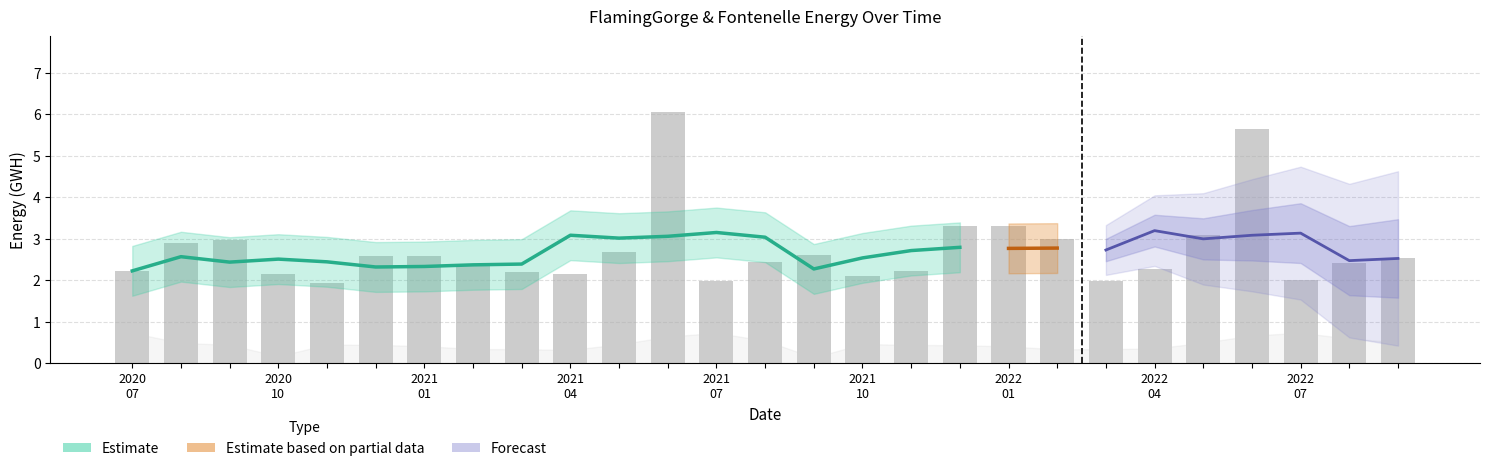

Reading right to left, extract all data points from this chart.

FlamingGorge.Energy: 2.5	2.4	2.0	5.7	3.1	2.3	2.0	3.0	3.3	3.3	2.2	2.1	2.6	2.4	2.0	6.1	2.7	2.1	2.2	2.3	2.6	2.6	1.9	2.1	3.0	2.9	2.2
Fontenelle.Energy: 0.5	0.6	0.7	0.7	0.5	0.4	0.3	0.3	0.4	0.4	0.4	0.5	0.1	0.5	0.7	0.6	0.5	0.3	0.3	0.3	0.4	0.4	0.5	0.2	0.4	0.5	0.7
TaylorPark.Storage: 0.0	0.0	0.0	0.0	0.0	0.0	0.0	0.0	0.0	0.0	0.0	0.0	0.0	0.0	0.0	0.0	0.0	0.0	0.0	0.0	0.0	0.0	0.0	0.0	0.0	0.0	0.0
Crystal.Storage: -0.0	0.0	-0.0	-0.0	-0.0	-0.0	-0.0	0.0	0.0	0.0	-0.0	-0.0	0.0	-0.0	0.0	0.0	0.0	0.0	0.0	0.0	0.0	0.0	0.0	-0.0	0.0	-0.0	0.0
MorrowPoint.Storage: 0.0	0.0	0.0	0.0	0.0	0.0	0.0	0.0	0.0	0.0	0.0	0.0	0.0	0.0	0.0	0.0	0.0	0.0	0.0	0.0	0.0	0.0	0.0	0.0	0.0	0.0	0.0